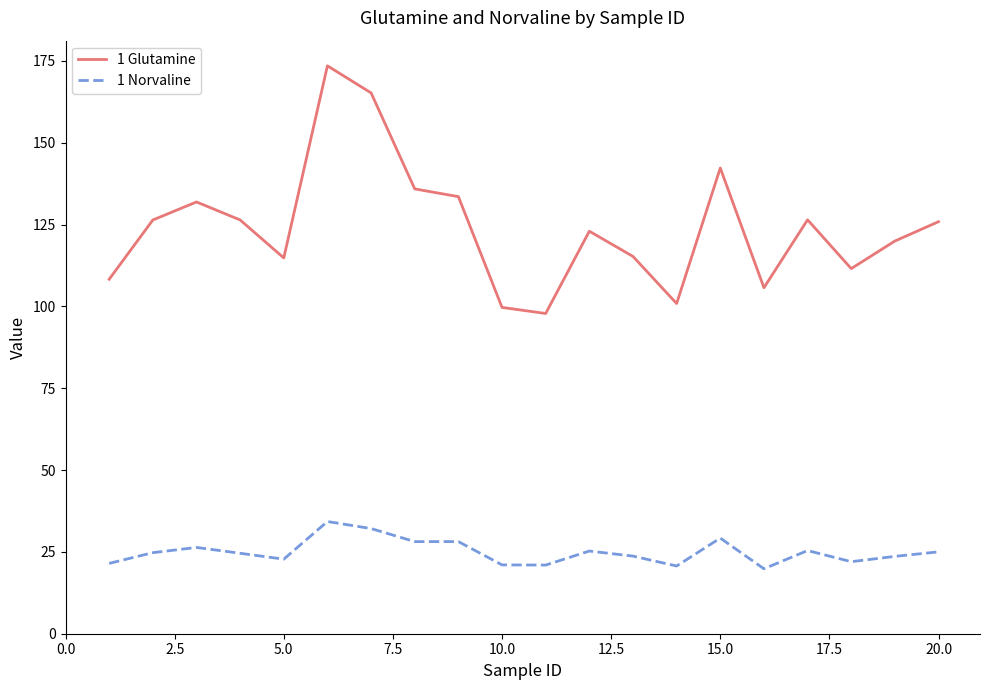

Which series has the largest range (max minus min)?

1 Glutamine